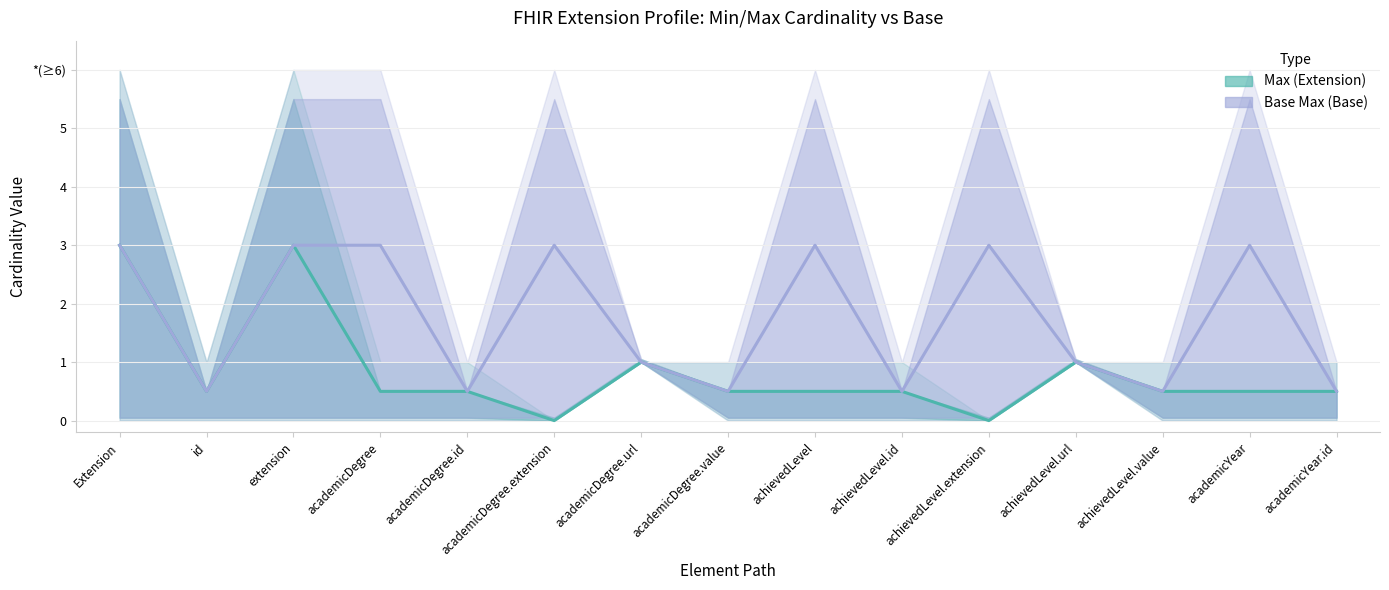

What is the maximum value shown in the chart?

3.0